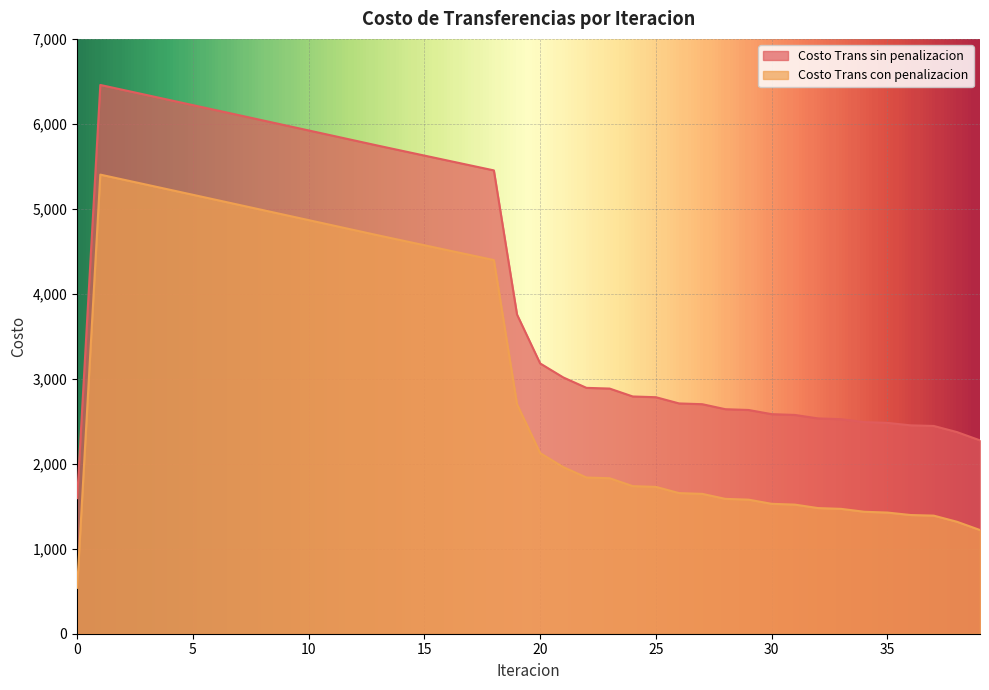

True or false: Costo Trans sin penalizacion has a value of 6220.6 at 5.

True